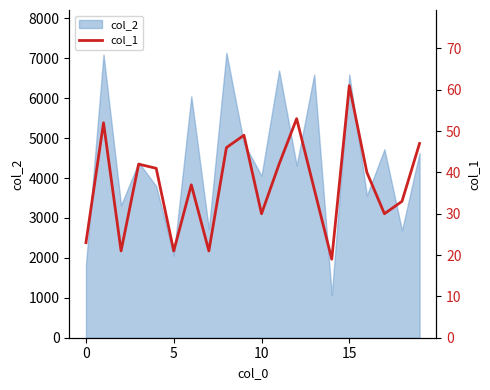

How many lines are shown in the chart?

1